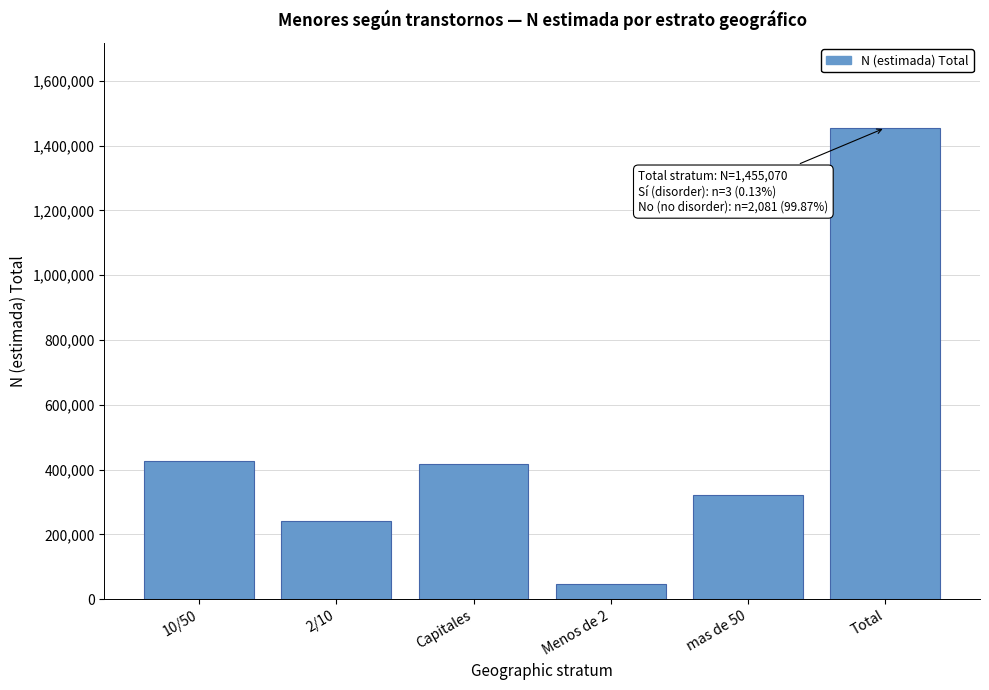

Reading right to left, what are all the values shown in this chart?

Total=1455070	mas de 50=320824	Menos de 2=47828	Capitales=417382	2/10=241661	10/50=427376